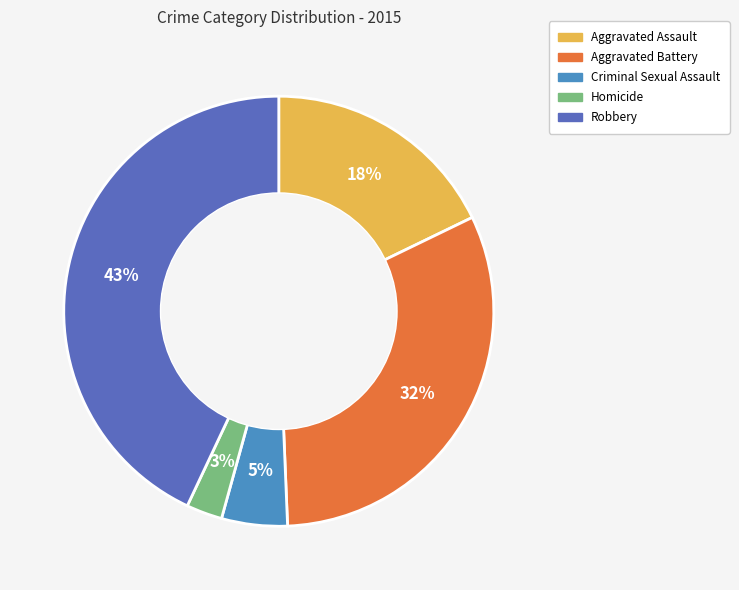

Is it true that Homicide is 13% of the pie?

False